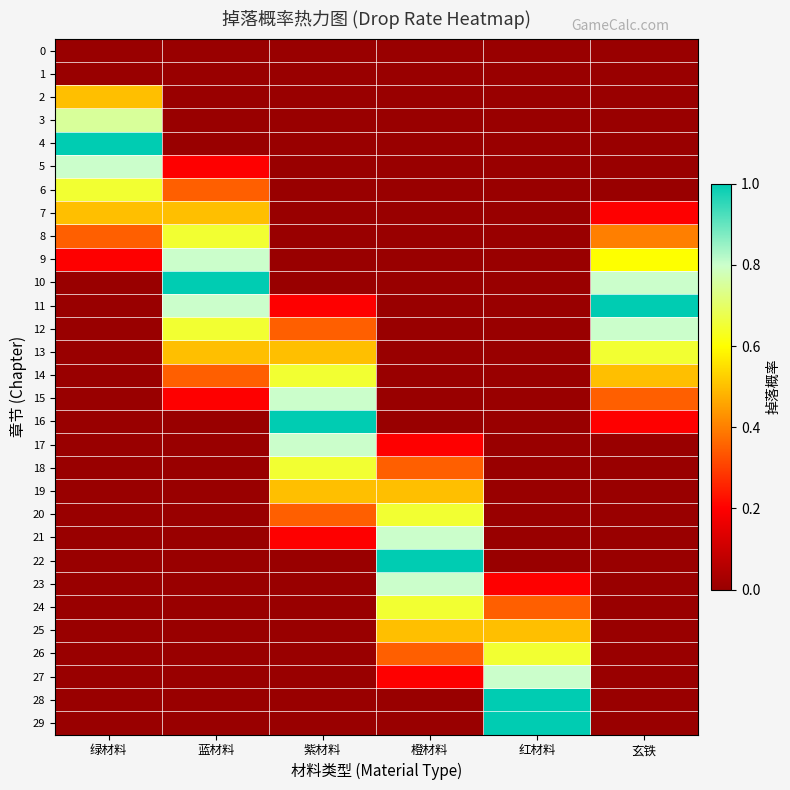

At how many categories does at least one series exceed 0?

6